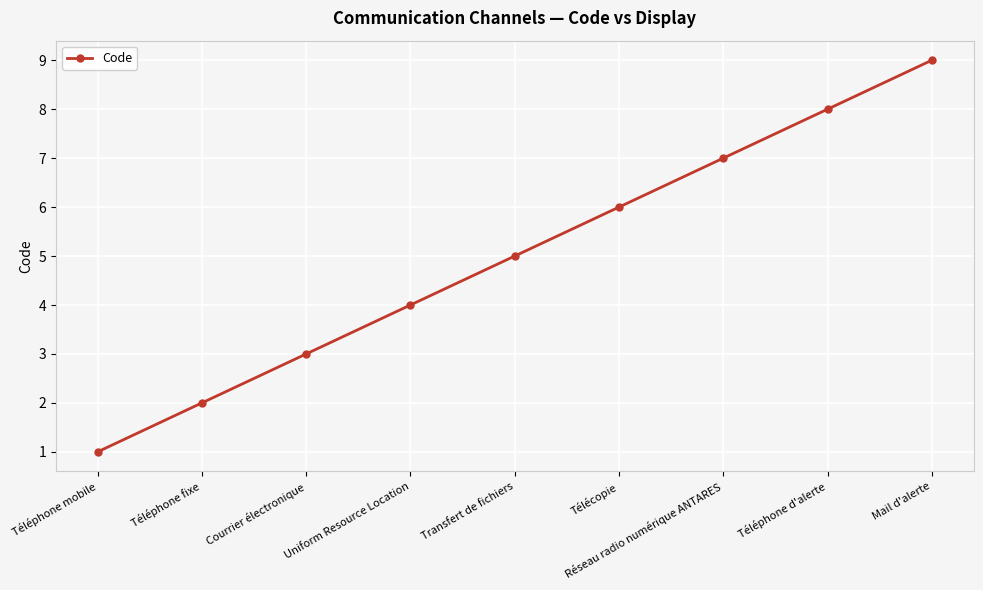

The value at Courrier électronique is 4. True or false?

False